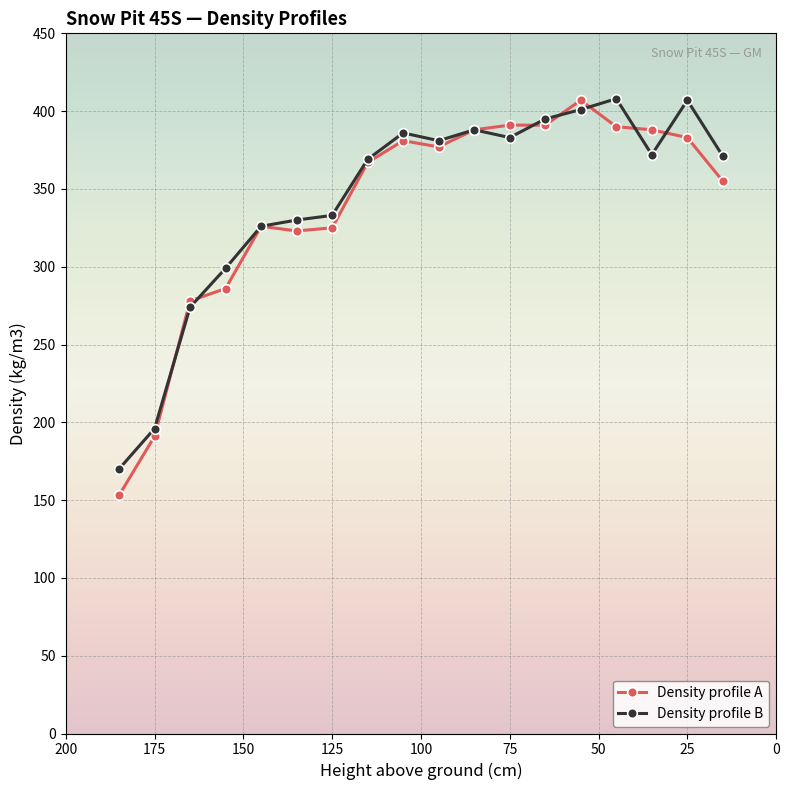

True or false: Density profile B and Density profile A cross at least once.

True